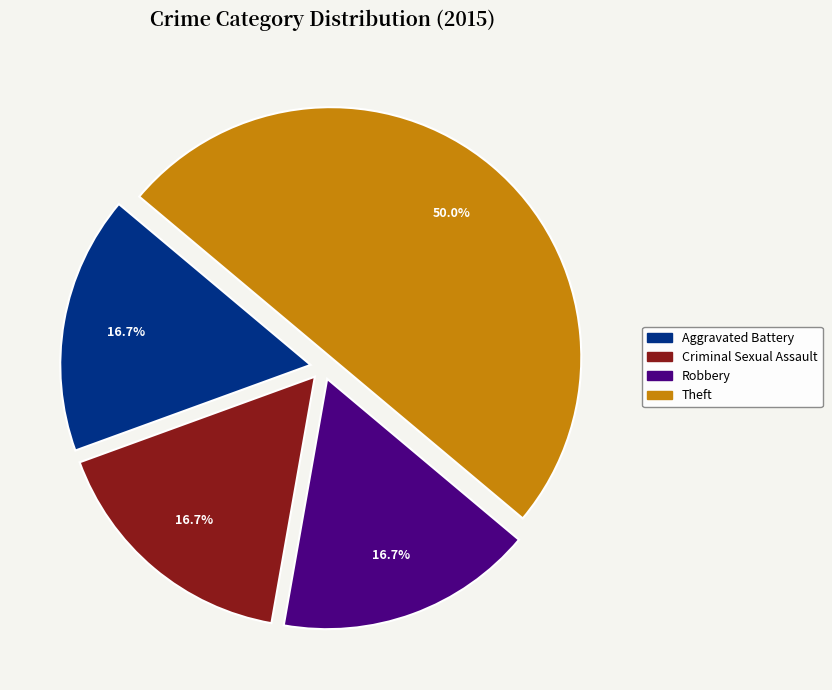

Count the number of slices in the pie.

4